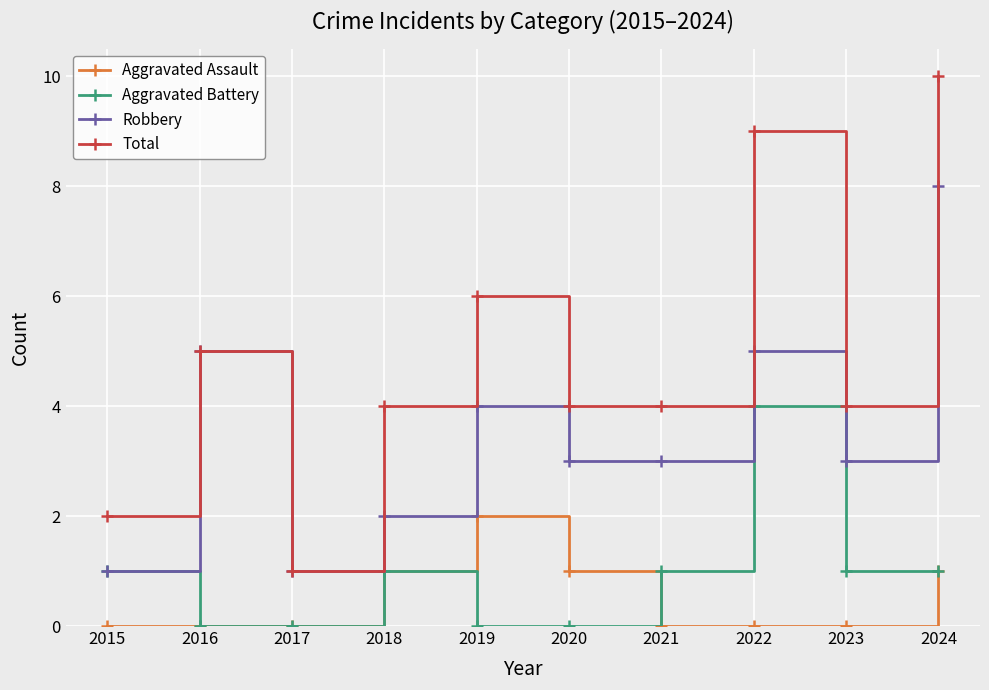

Reading right to left, what are all the values shown in this chart?

Aggravated Assault: 2024=1	2023=0	2022=0	2021=0	2020=1	2019=2	2018=1	2017=0	2016=0	2015=0
Aggravated Battery: 2024=1	2023=1	2022=4	2021=1	2020=0	2019=0	2018=1	2017=0	2016=0	2015=1
Robbery: 2024=8	2023=3	2022=5	2021=3	2020=3	2019=4	2018=2	2017=1	2016=5	2015=1
Total: 2024=10	2023=4	2022=9	2021=4	2020=4	2019=6	2018=4	2017=1	2016=5	2015=2